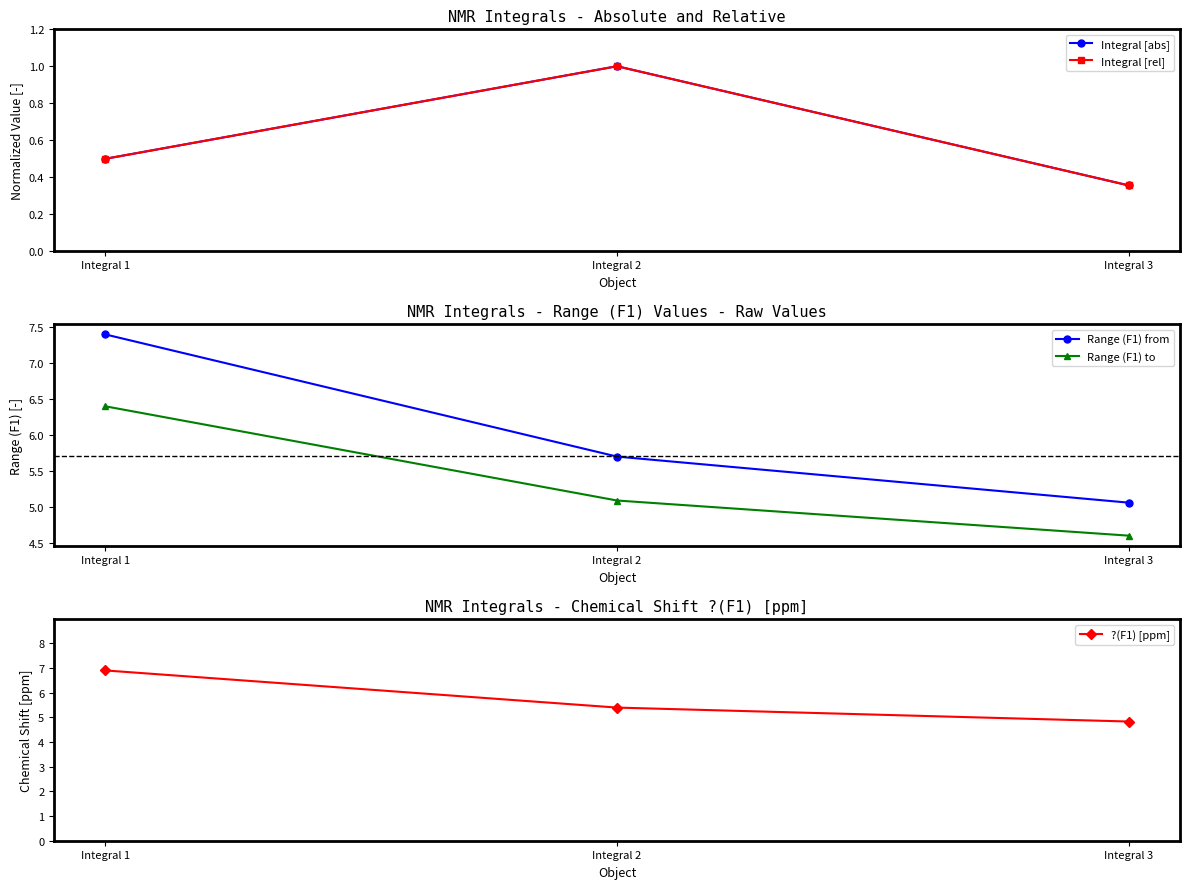

How many series are shown in this chart?

5